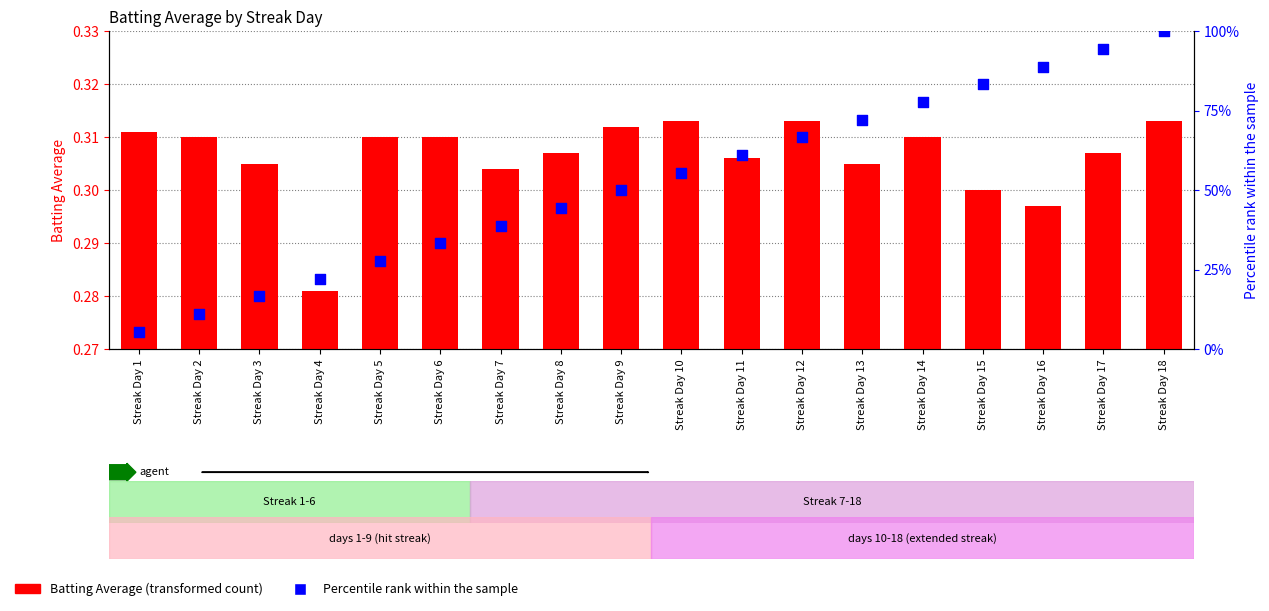

At how many categories does at least one series exceed 2?

18